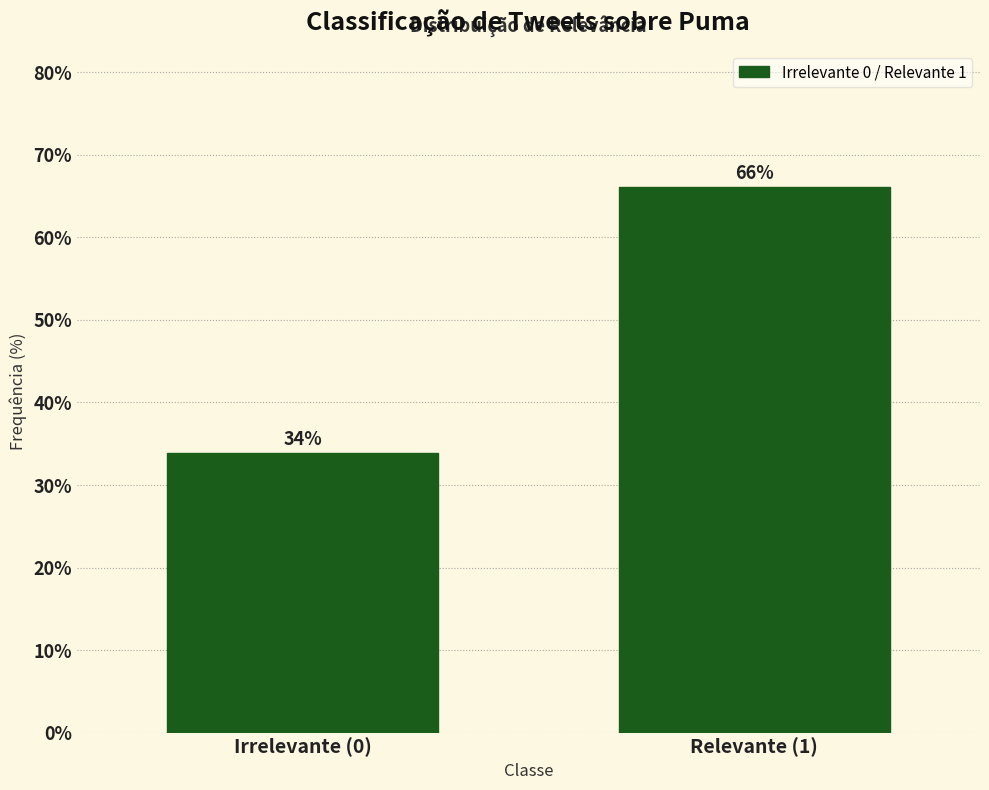

At which label does the data first exceed 66?

Relevante (1)